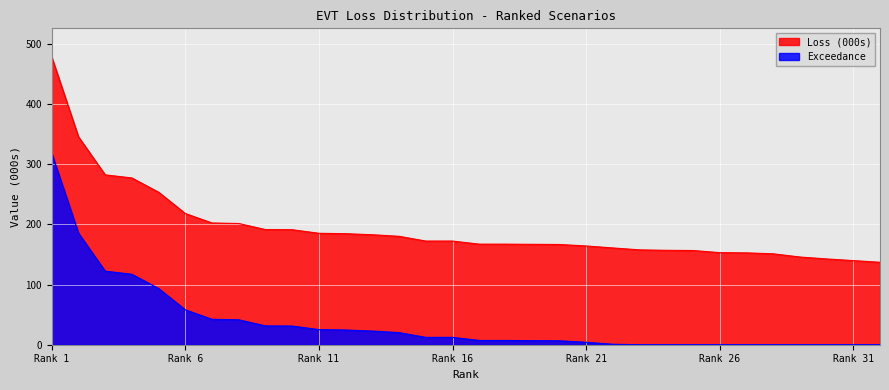

True or false: Loss (000s) and Exceedance intersect in this chart.

False